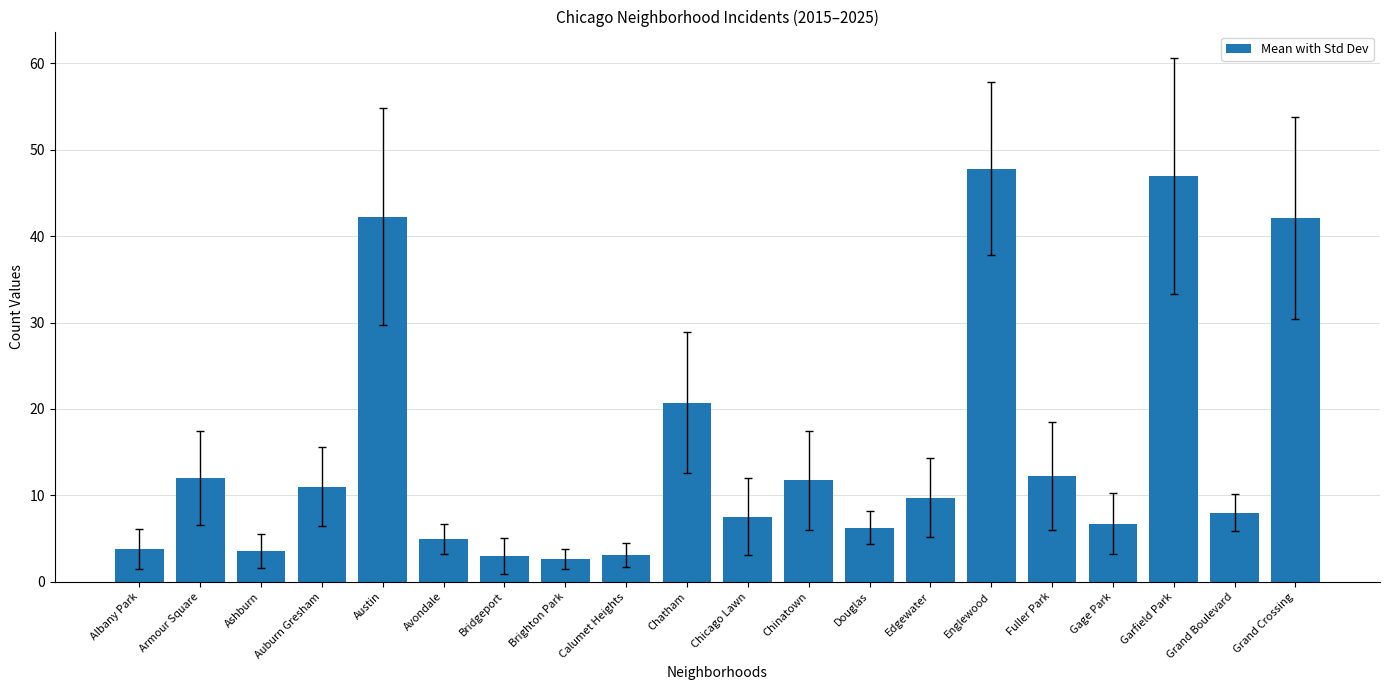

What is the change in value from Brighton Park to Grand Crossing?

+39.4